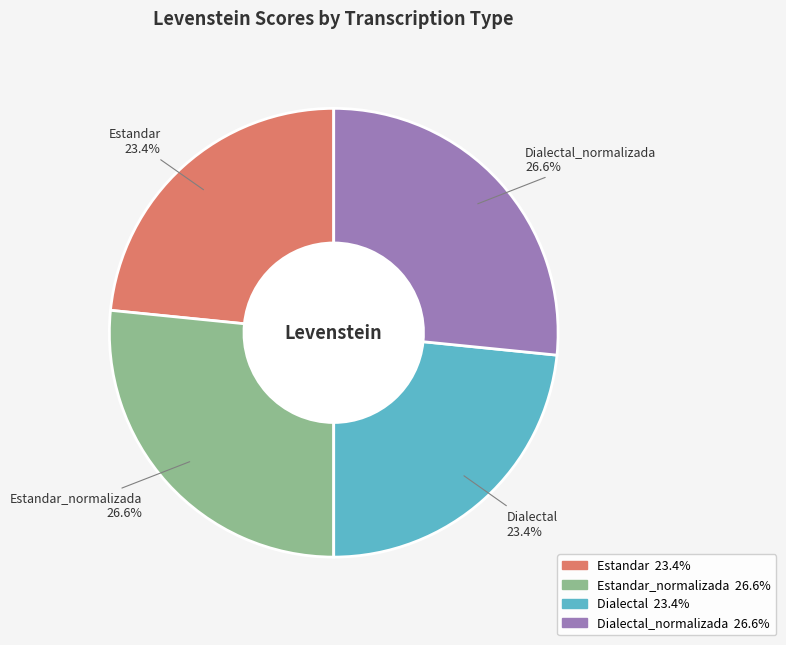

Is there a majority slice in this chart?

No